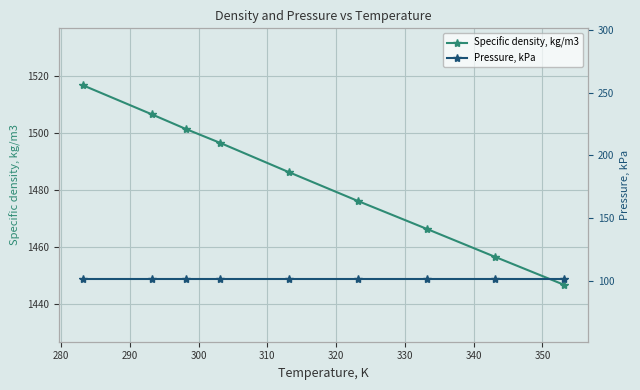

Rank the series by their average value, from highest to lowest.

Specific density, kg/m3, Pressure, kPa